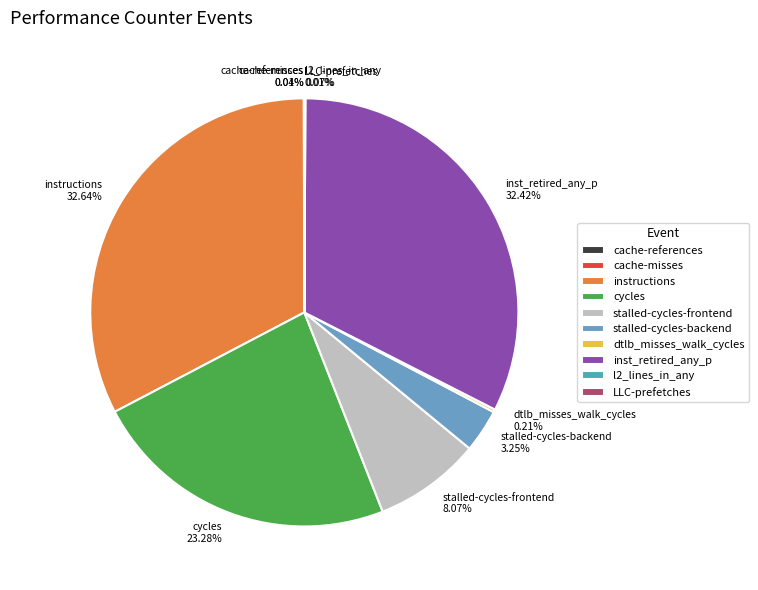

Is there any slice that represents more than half of the pie?

No